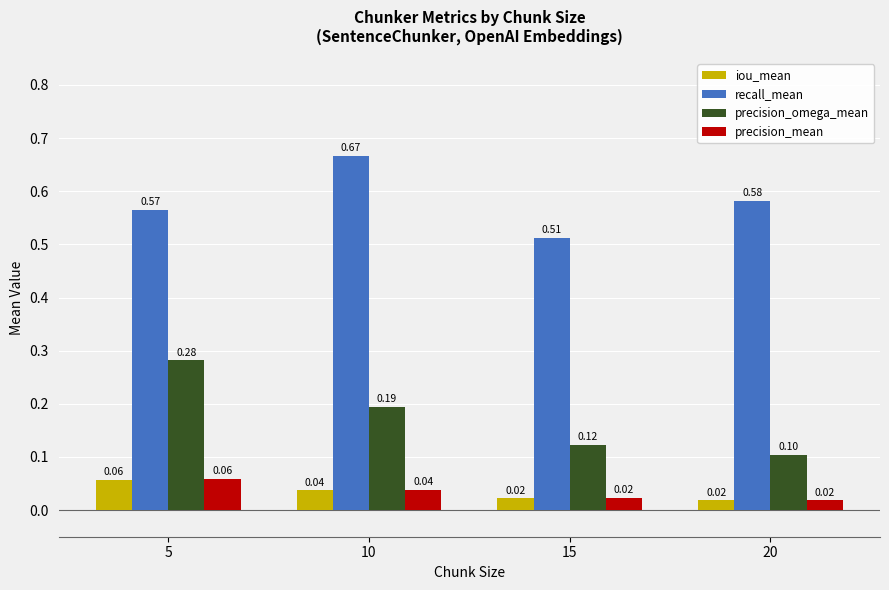

Which category has the lowest value in the precision_mean series?

20